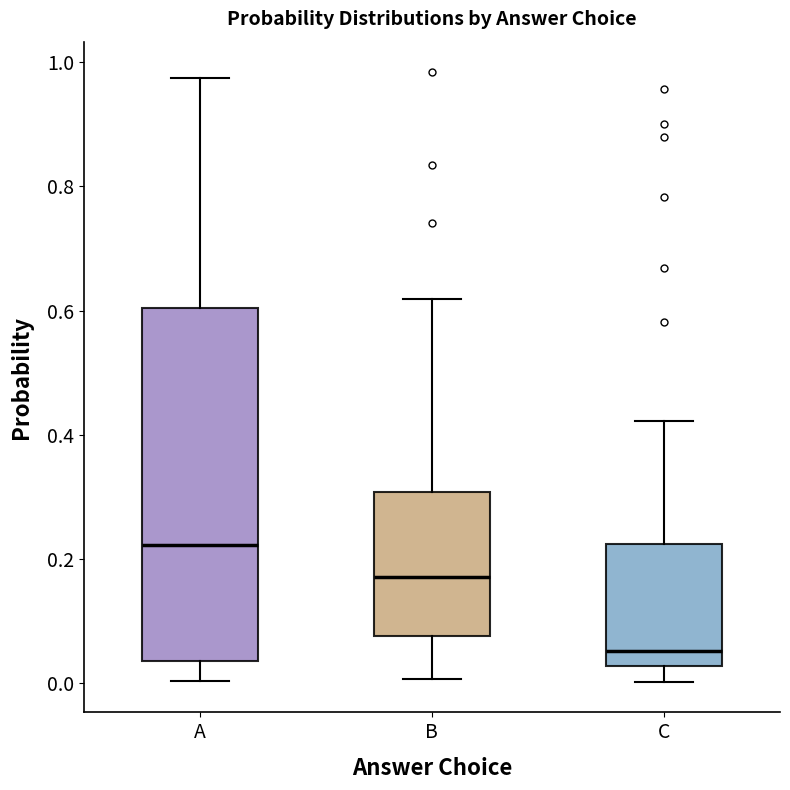

Which box's median line is the lowest?

C